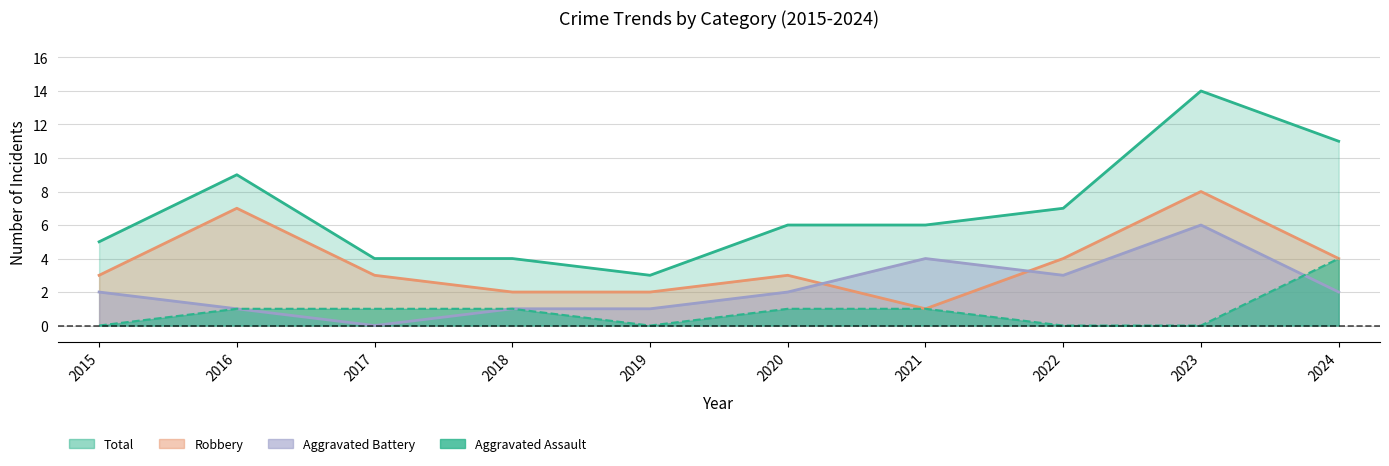

Which category has the lowest value in the Total series?

2019